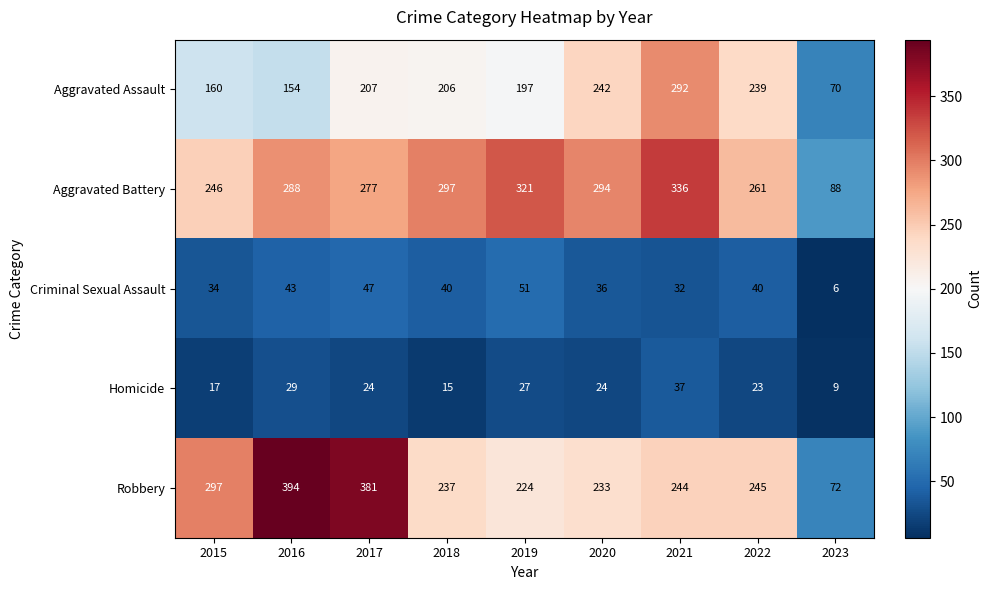

What is the difference between the Aggravated Assault values at 2019 and 2020?

45